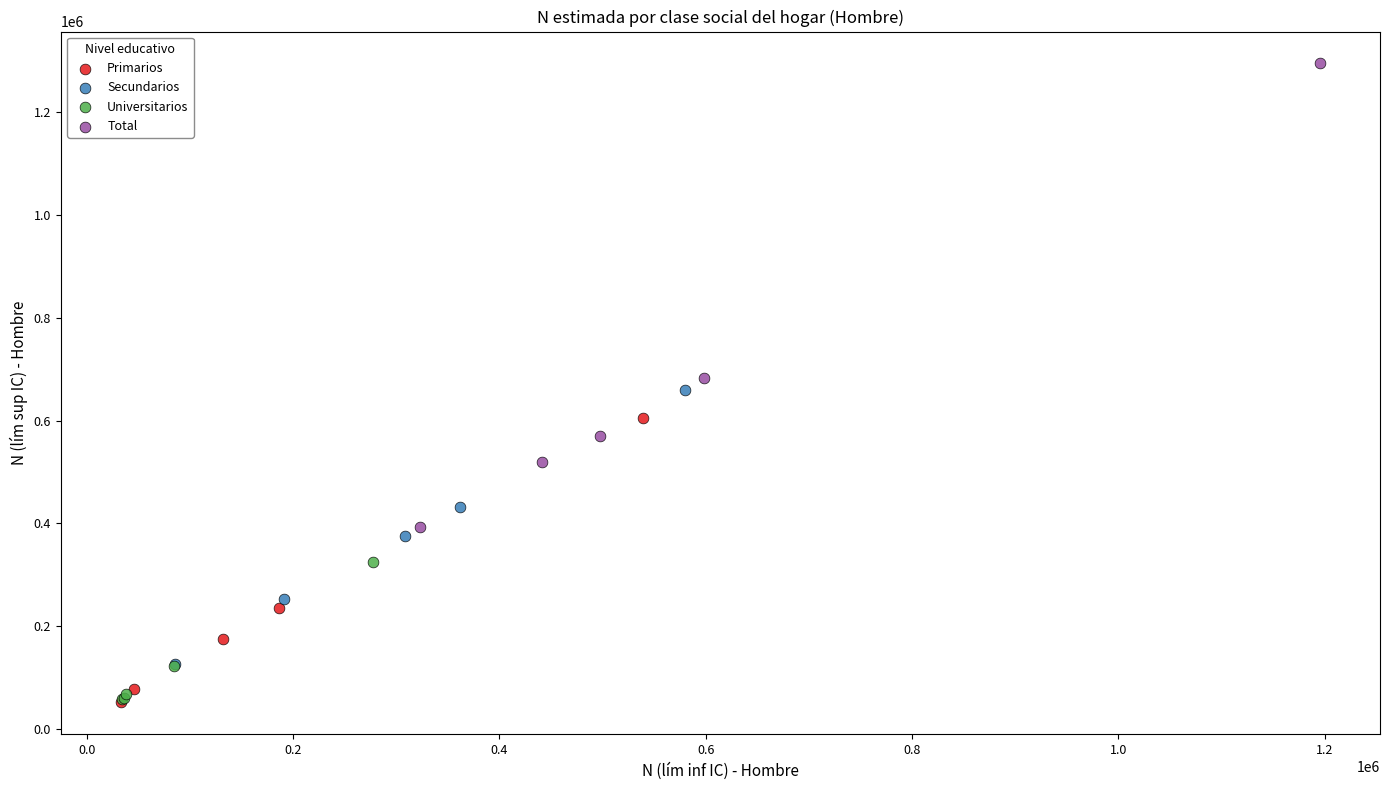

Which series reaches the maximum Y coordinate?

Total